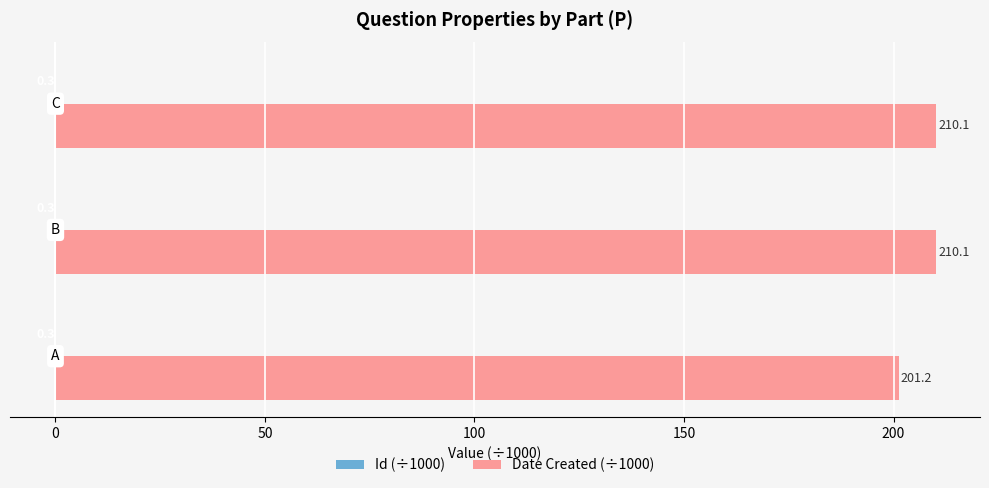

Which series has the largest total across all categories?

Date Created (÷1000)